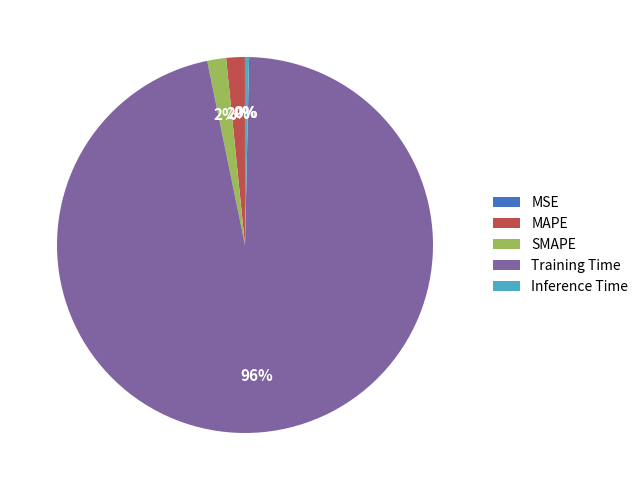

Combined, do Training Time and SMAPE account for over 50%?

Yes